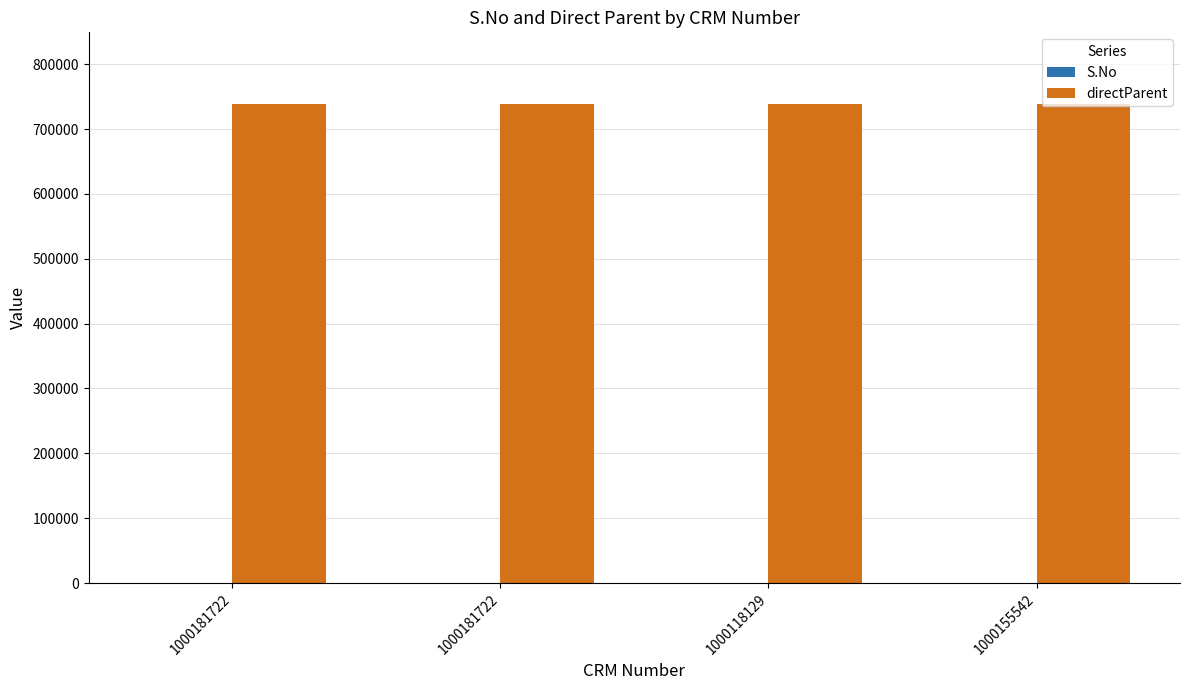

Are the bars horizontal?

No